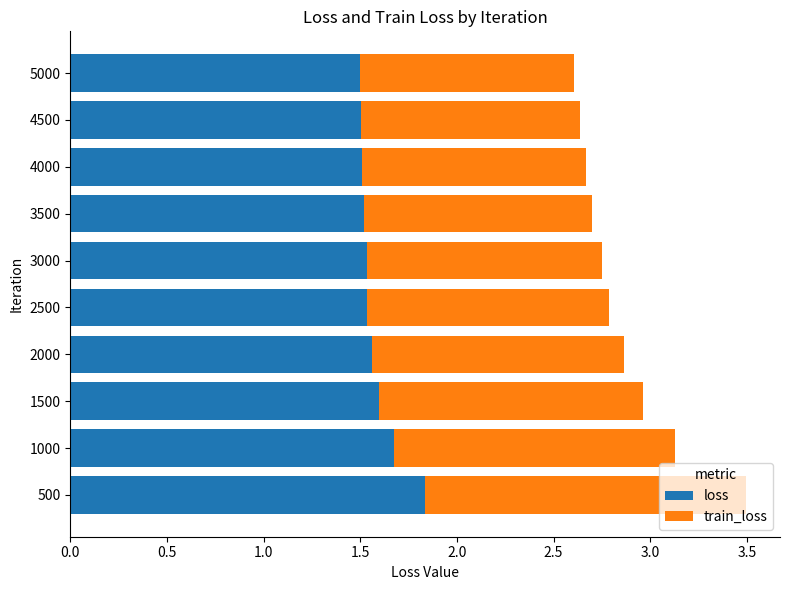

What is the maximum value for loss?

1.8